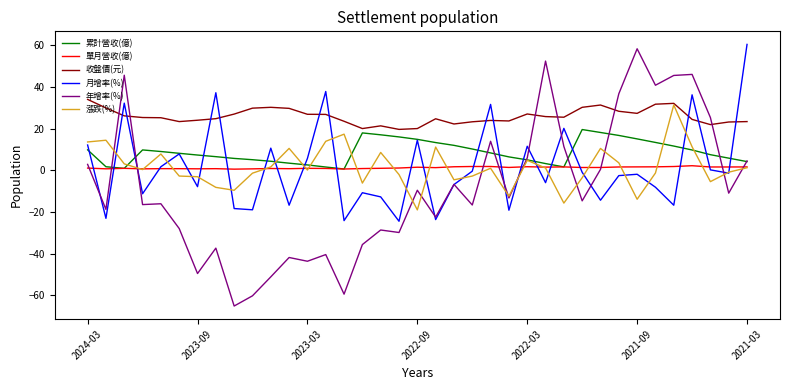

Which series has the widest spread of values?

年增率(%)